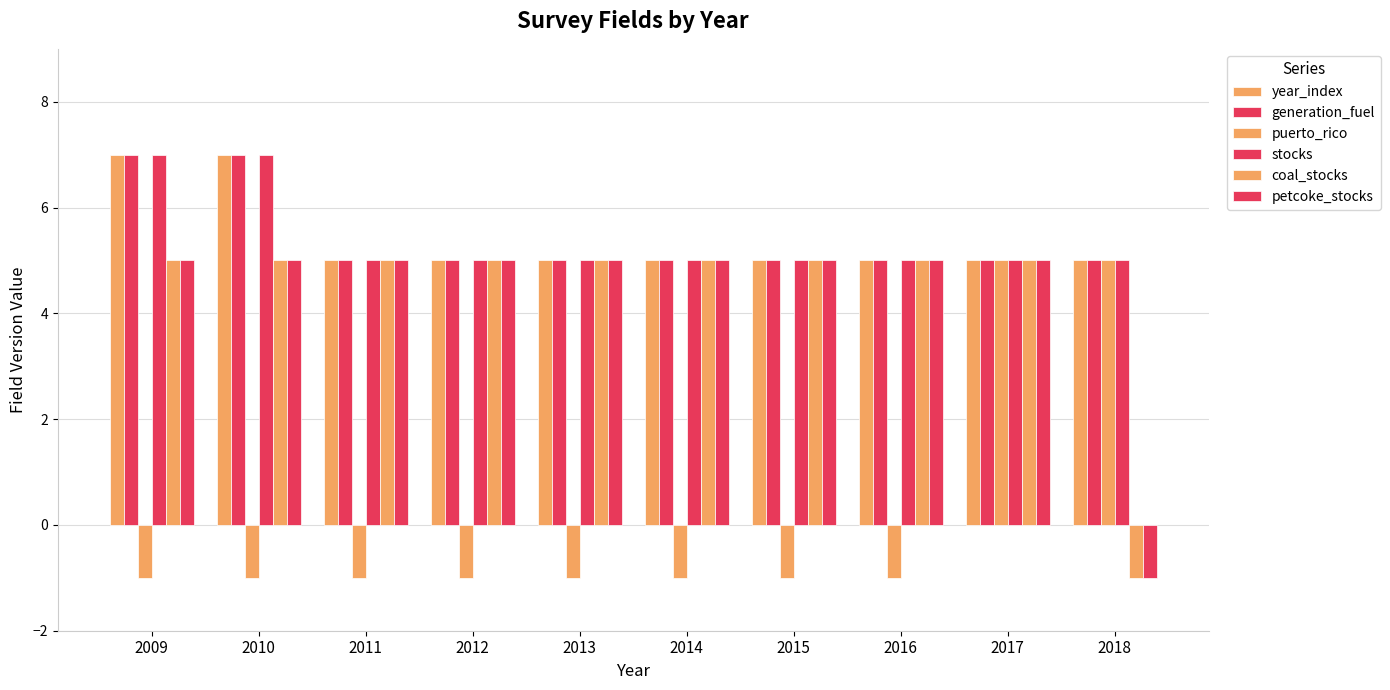

What is the difference between the maximum and minimum values in the puerto_rico series?

6